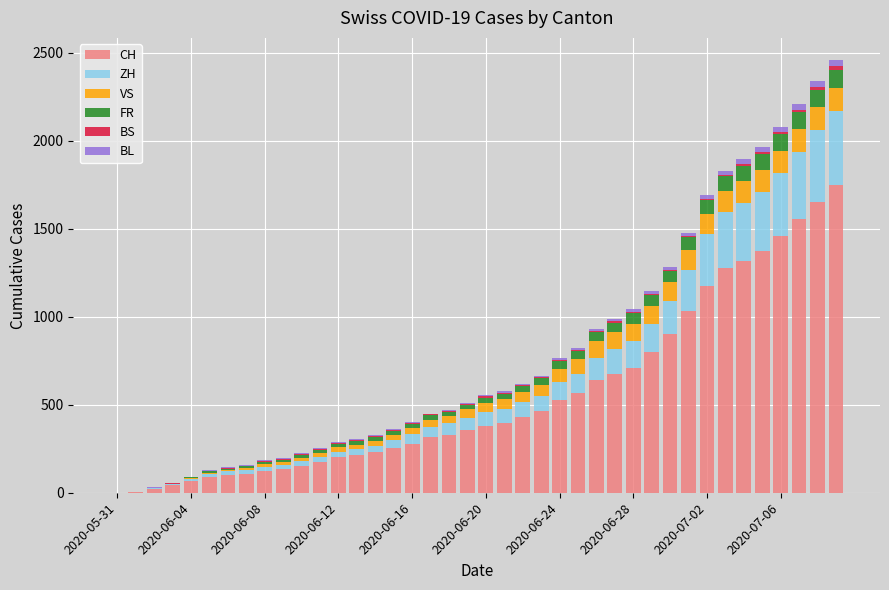

What is the maximum value for CH?

1746